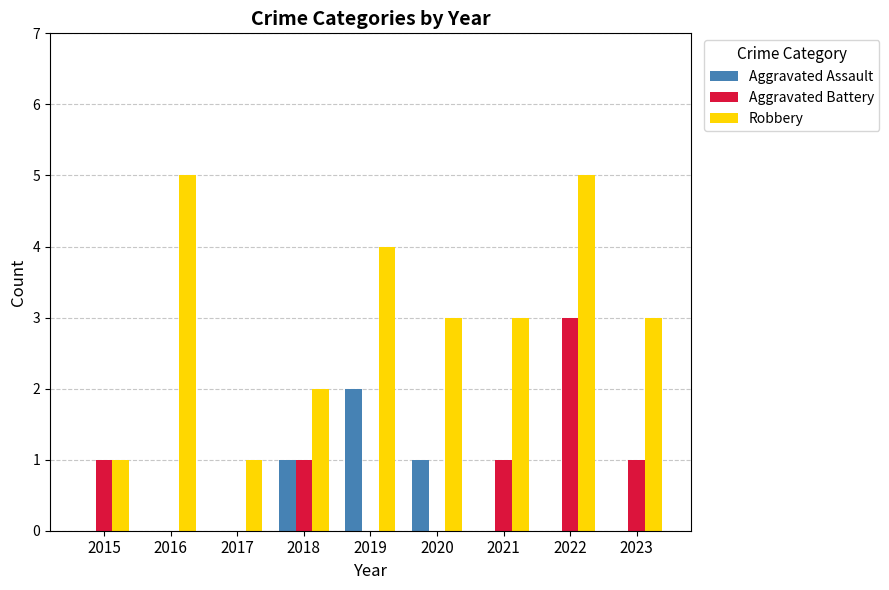

Count the number of categories in the chart.

9